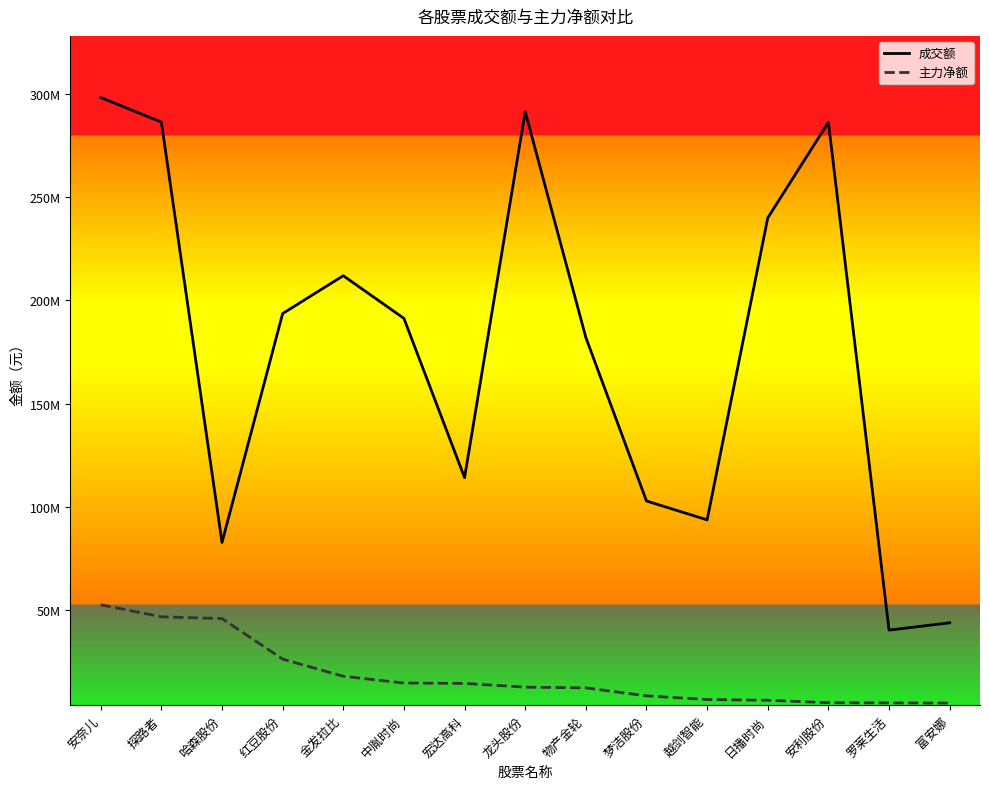

Is the value of 成交额 at 日播时尚 greater than the value of 主力净额 at 越剑智能?

Yes